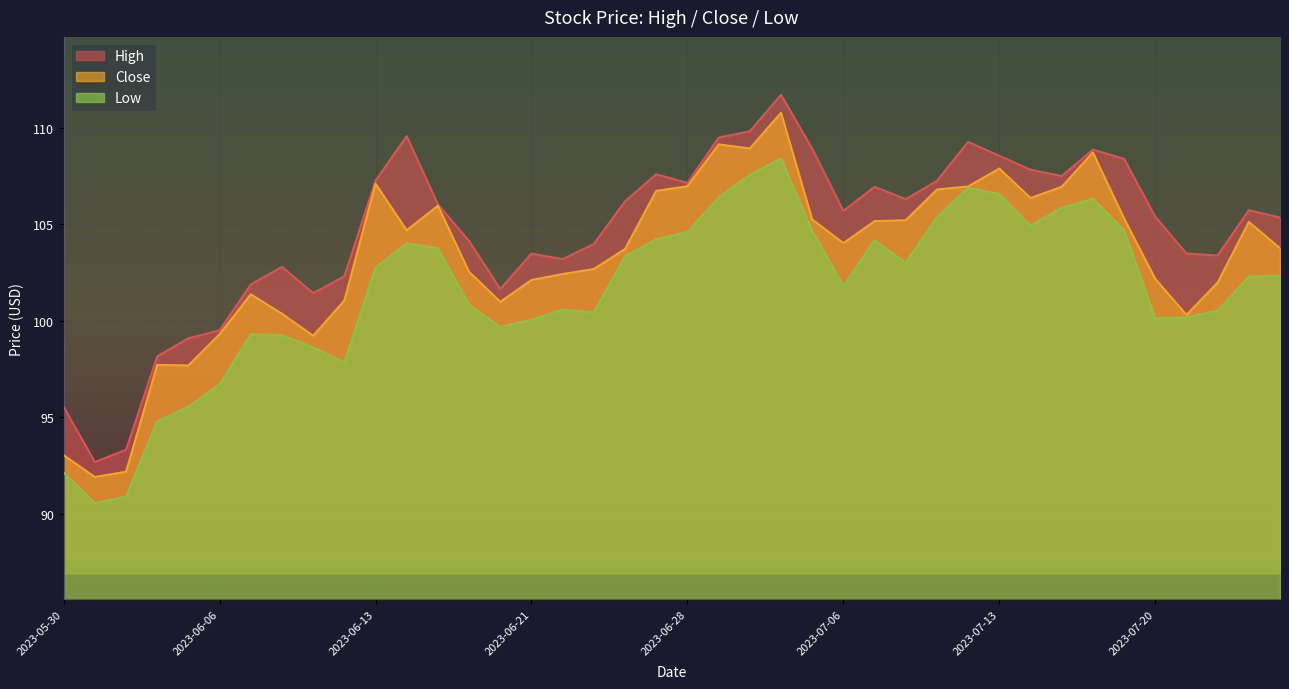

Reading left to right, what are all the values shown in this chart?

High: 95.5	92.7	93.3	98.2	99.1	99.5	101.9	102.8	101.4	102.3	107.3	109.6	106.0	104.1	101.6	103.5	103.2	104.0	106.2	107.6	107.1	109.5	109.8	111.7	108.9	105.7	106.9	106.3	107.2	109.3	108.5	107.8	107.5	108.9	108.4	105.4	103.5	103.4	105.7	105.3
Low: 92.1	90.5	90.9	94.8	95.5	96.7	99.3	99.3	98.6	97.8	102.8	104.0	103.8	100.8	99.7	100.0	100.6	100.4	103.3	104.2	104.6	106.4	107.6	108.4	104.7	101.8	104.2	103.0	105.4	106.9	106.6	104.9	105.9	106.3	104.7	100.1	100.2	100.5	102.3	102.3
Close: 93.0	91.9	92.2	97.7	97.7	99.3	101.4	100.4	99.2	101.0	107.1	104.7	106.0	102.5	101.0	102.1	102.4	102.7	103.7	106.7	107.0	109.1	108.9	110.8	105.2	104.0	105.2	105.2	106.8	107.0	107.9	106.4	106.9	108.7	105.3	102.2	100.3	102.0	105.1	103.8